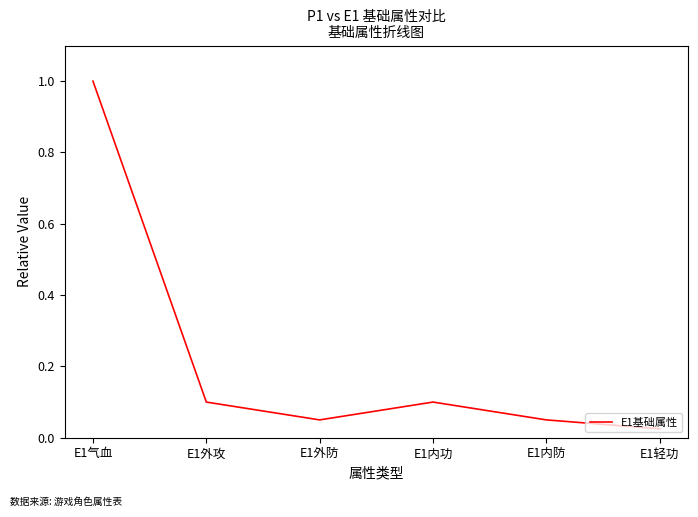

How many interior local peaks (higher than both neighbors) does the data have?

1